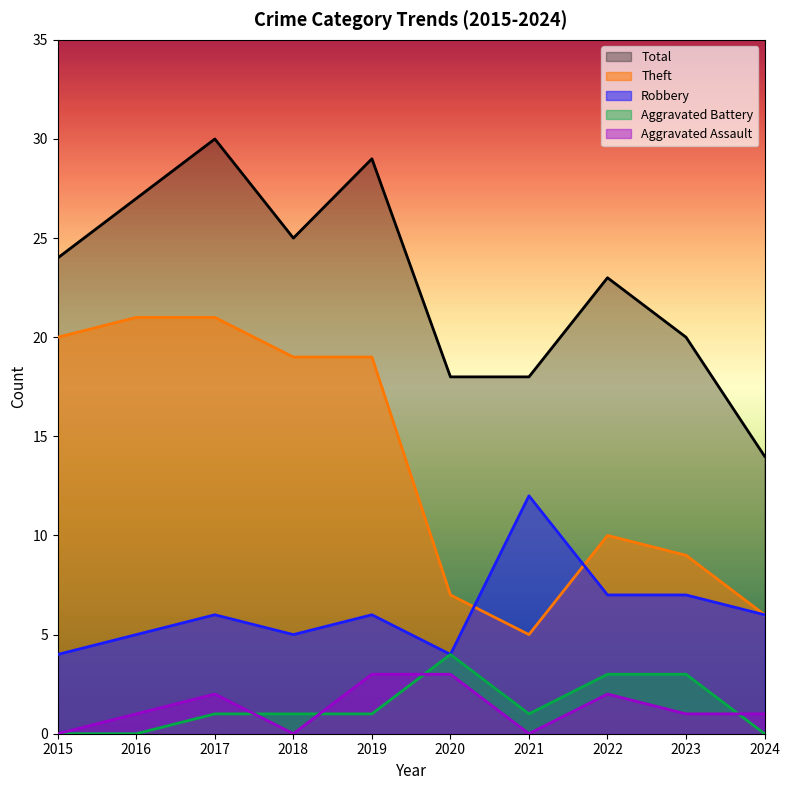

True or false: Aggravated Battery and Robbery cross at least once.

False